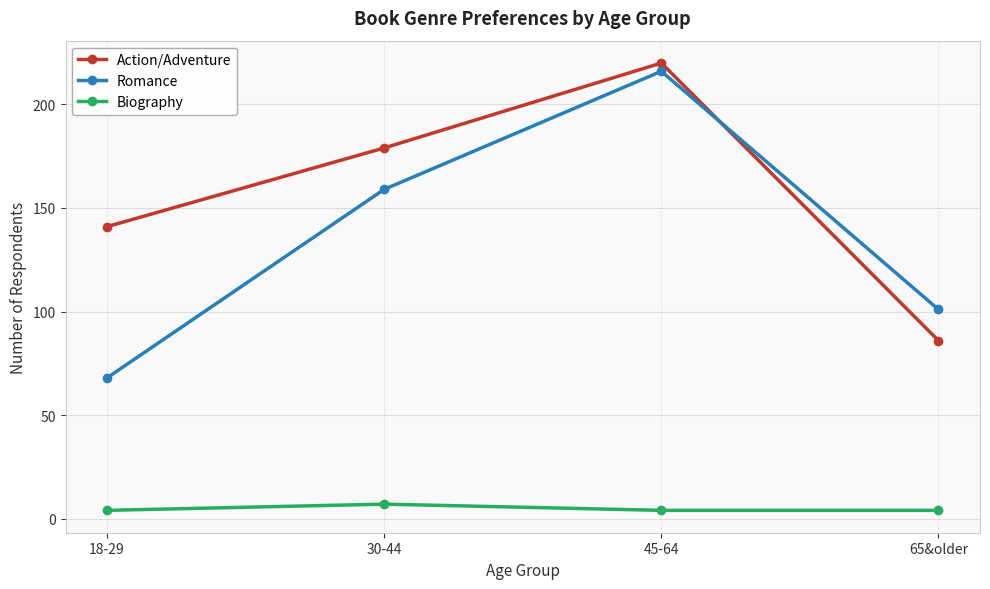

What is the spread (max minus min) of values at 30-44?

172